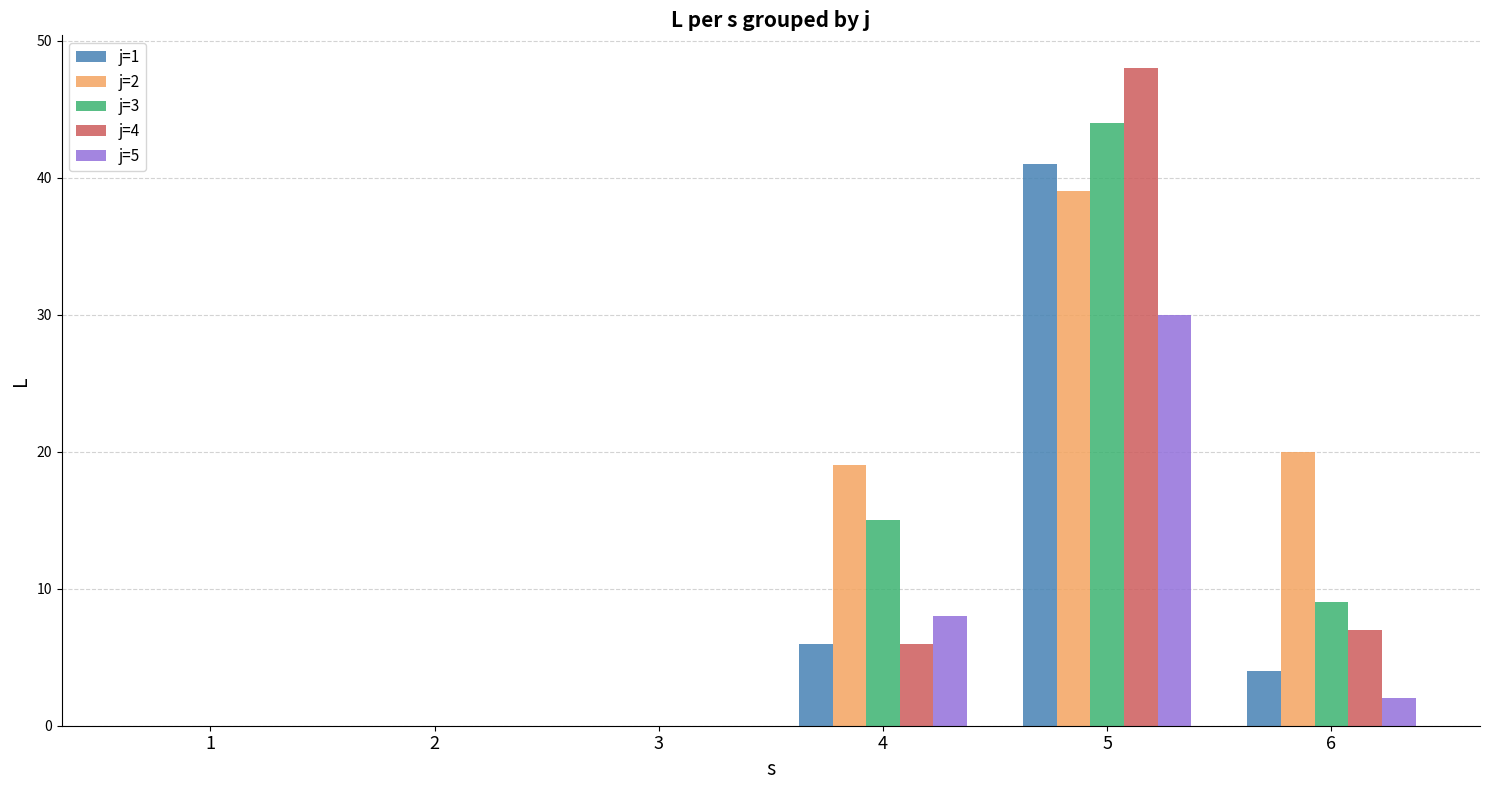

Which series changed the most between 4 and 5?

j=4